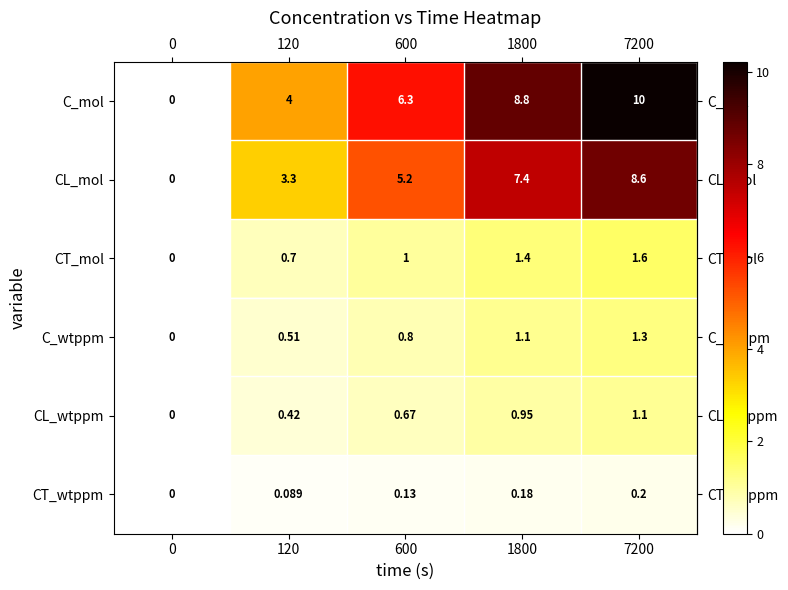

Which series has the largest total across all categories?

C_mol